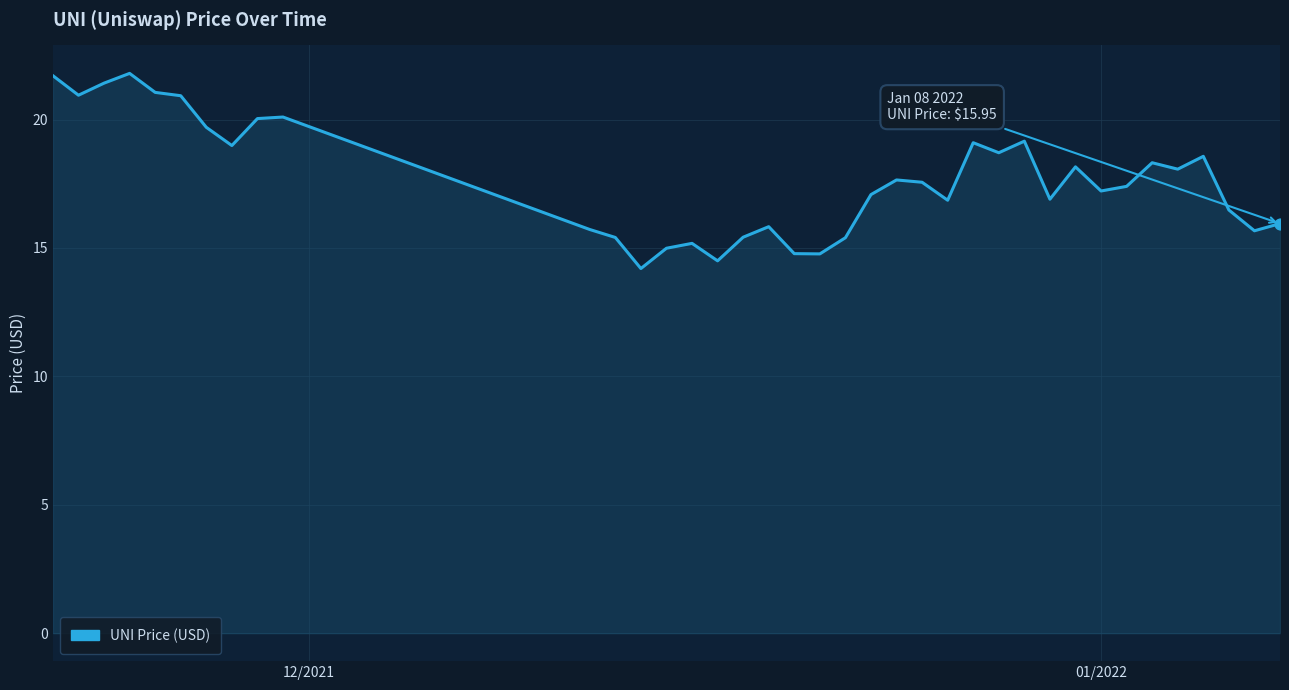

What is the difference between the maximum and minimum values?

7.6